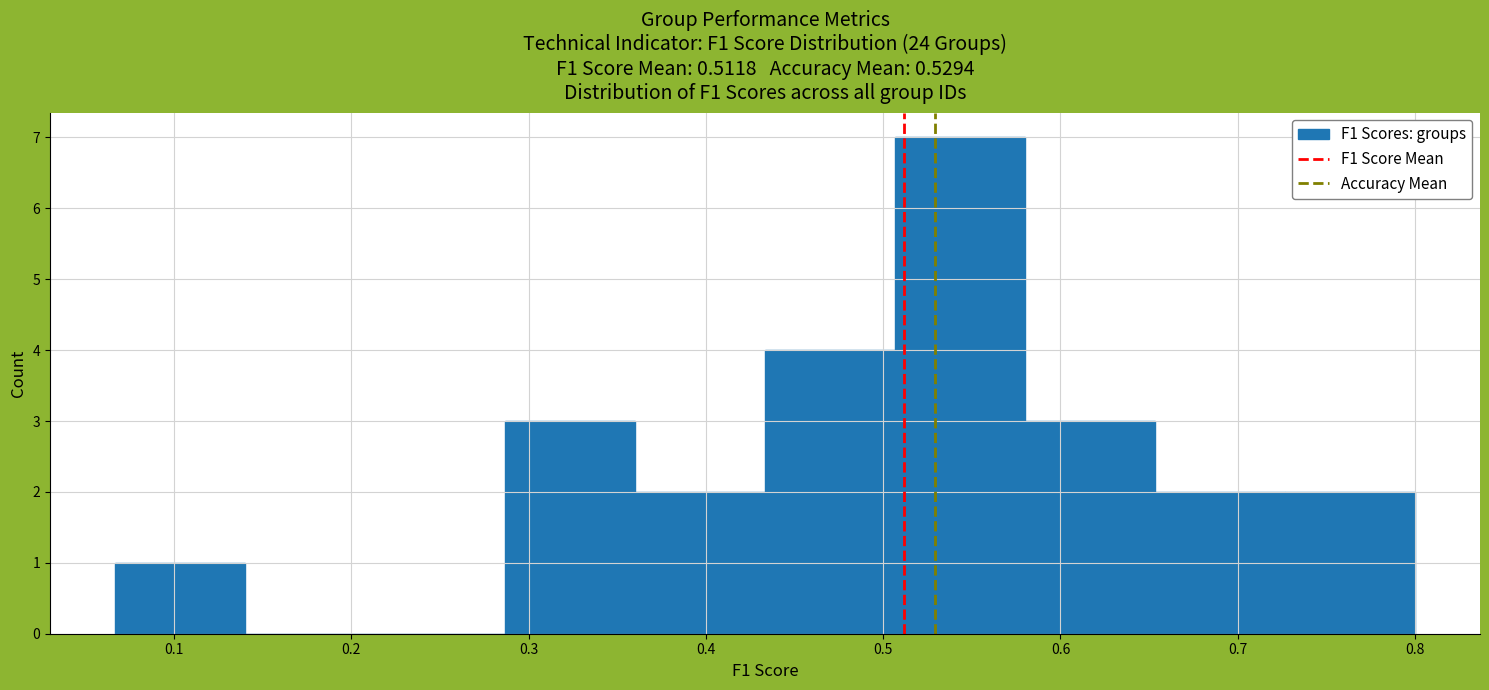

Reading left to right, transcribe this chart: for each bar, give the range it covers on the x-axis and its height. Neither the bar edges nor the heights are printed on the chart, so give them approximately, as read against the axes.

0.07 to 0.14: 1
0.14 to 0.21: 0
0.21 to 0.29: 0
0.29 to 0.36: 3
0.36 to 0.43: 2
0.43 to 0.51: 4
0.51 to 0.58: 7
0.58 to 0.65: 3
0.65 to 0.73: 2
0.73 to 0.80: 2